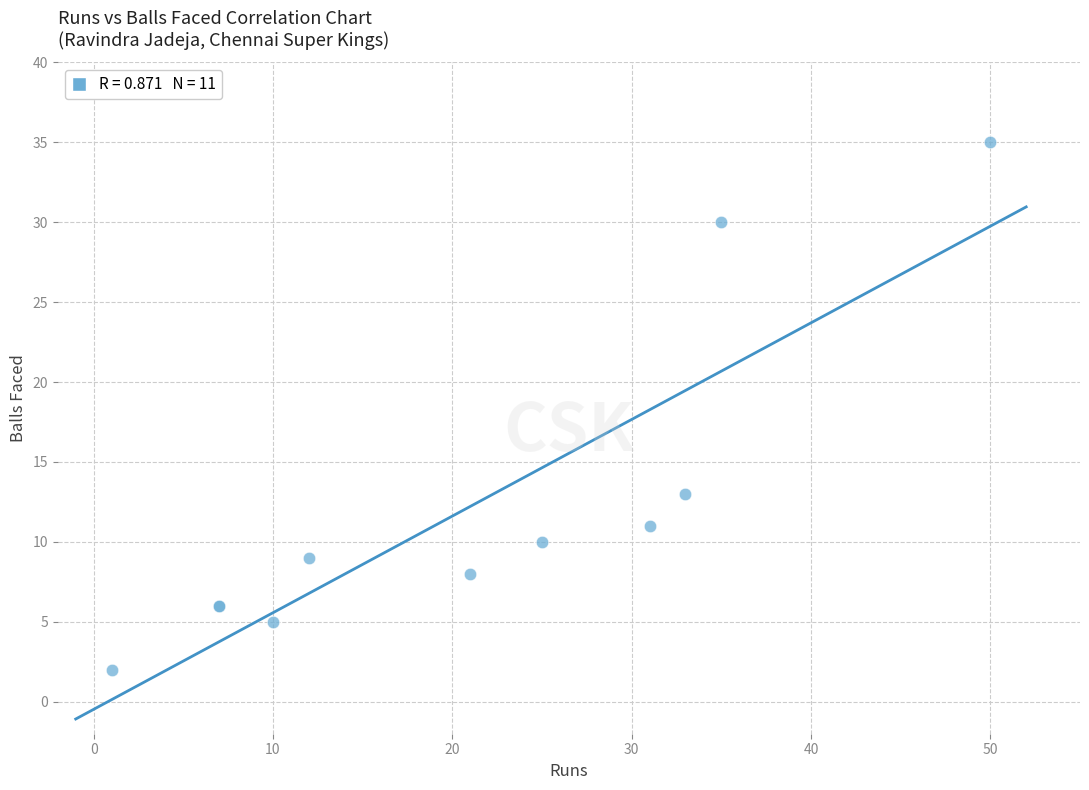

What Y value in the scatter plot is closest to 18?

13